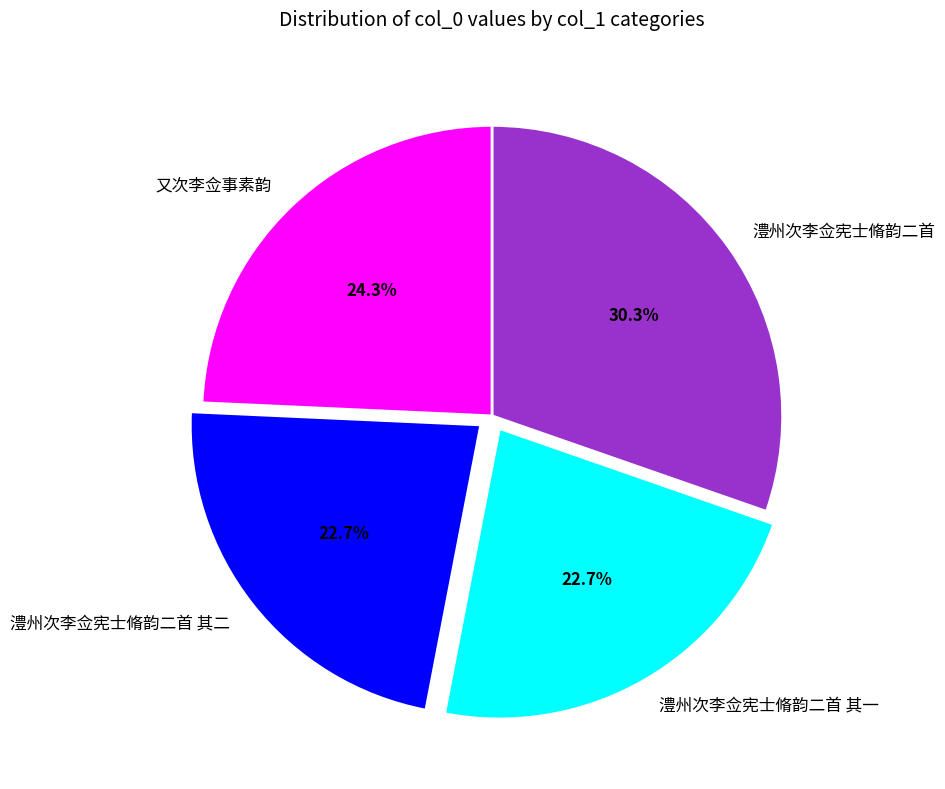

What percentage is the 澧州次李佥宪士脩韵二首 其一 slice, to the nearest percent?

23%